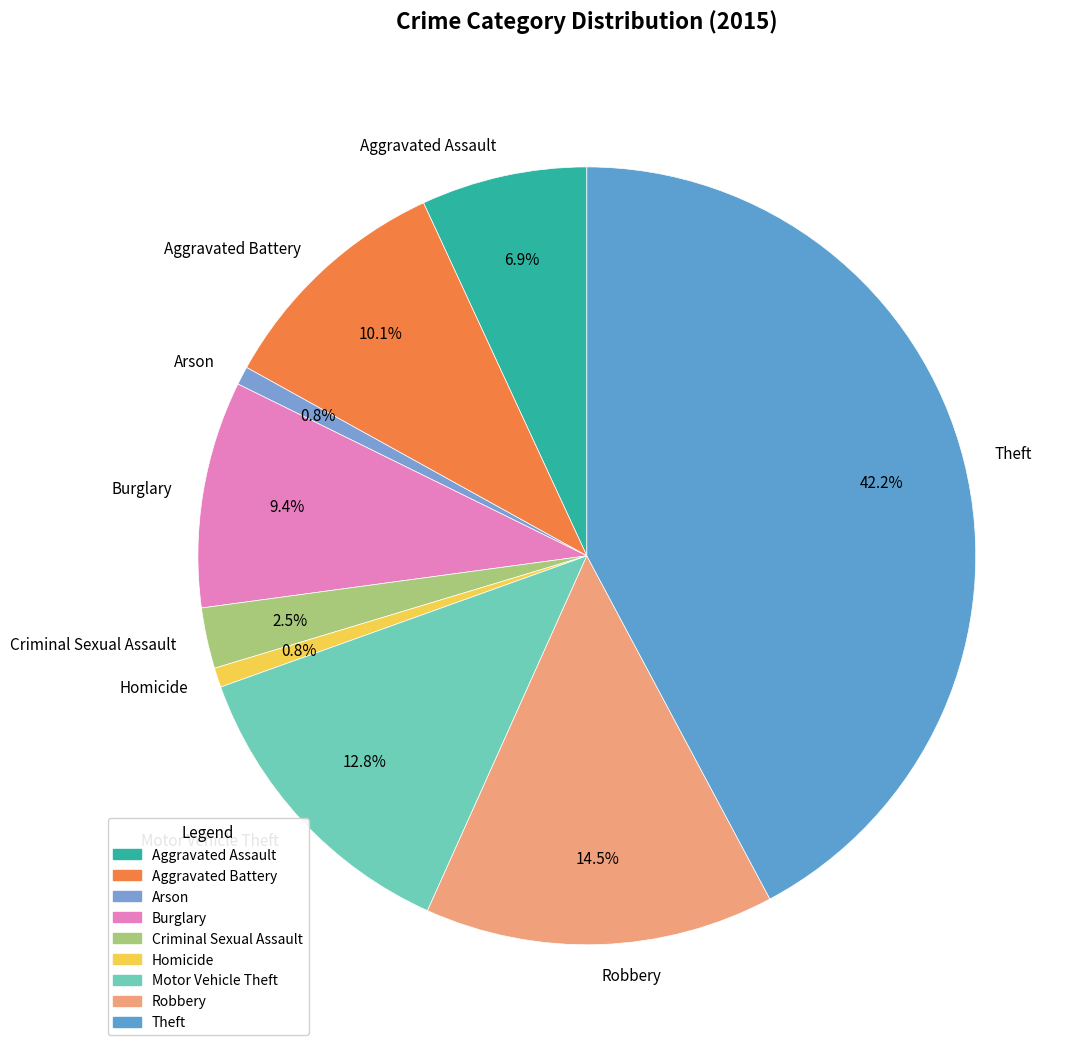

Is there any slice that represents more than half of the pie?

No